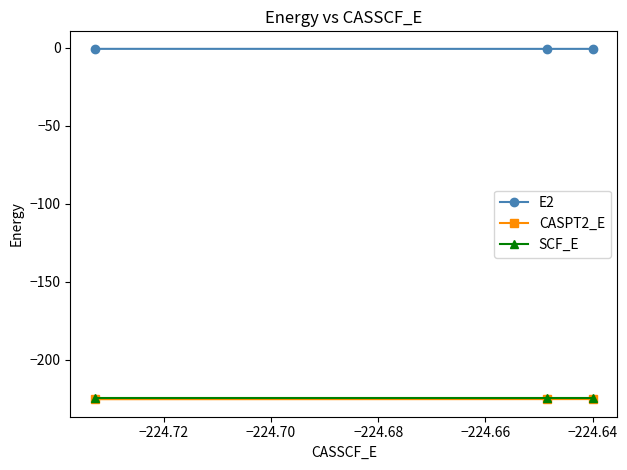

How many lines are shown in the chart?

3